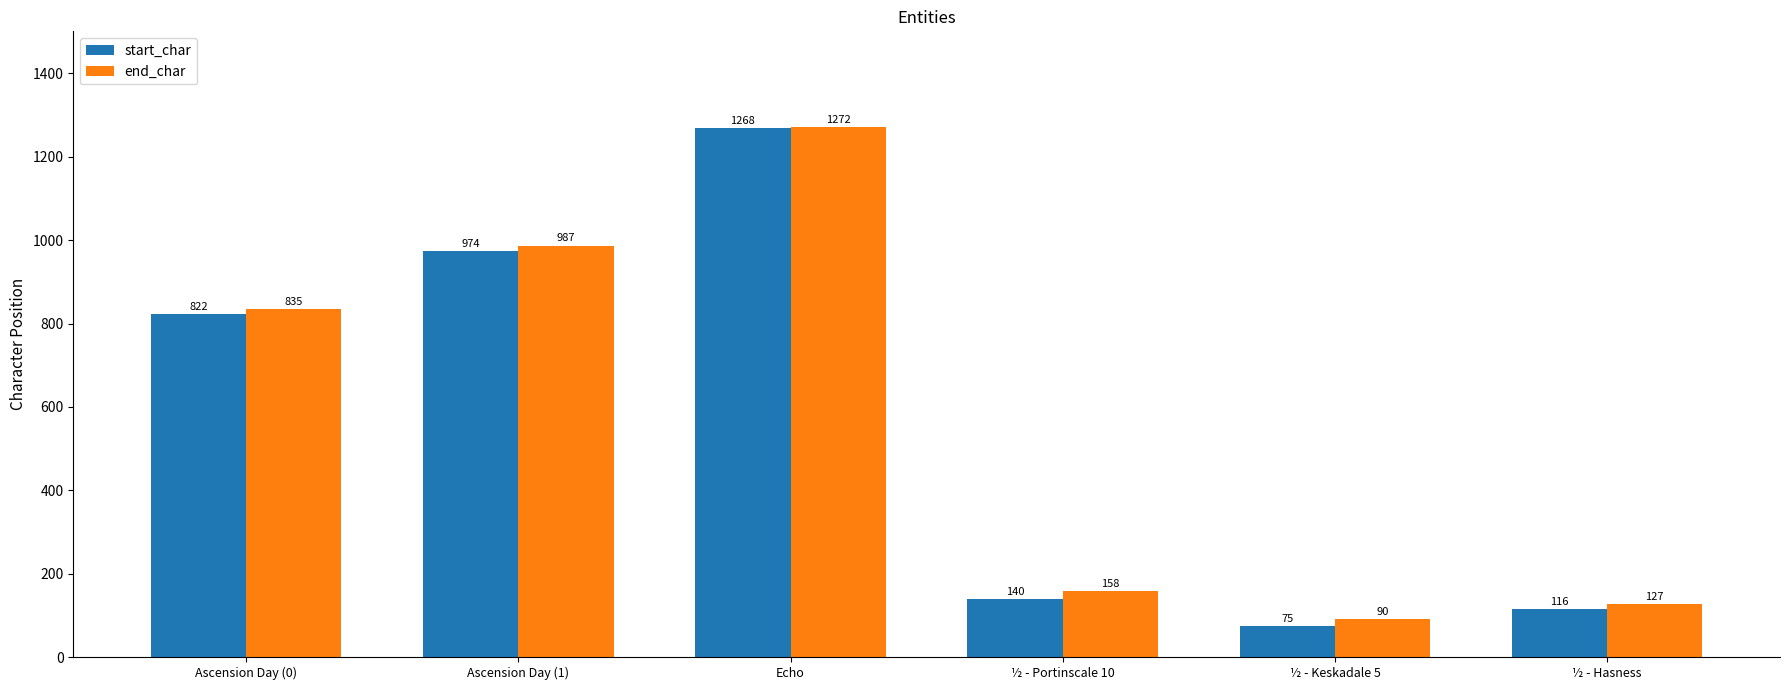

What is the sum of all start_char values?

3395